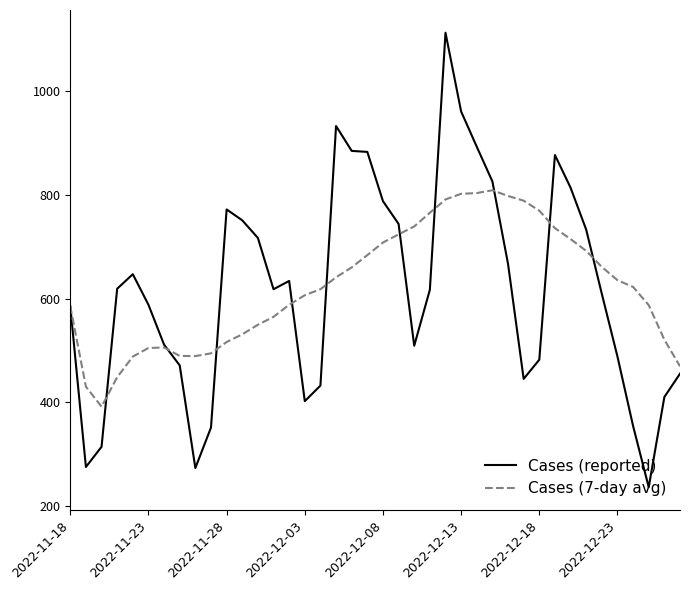

Does the chart display data point markers on the line(s)?

No